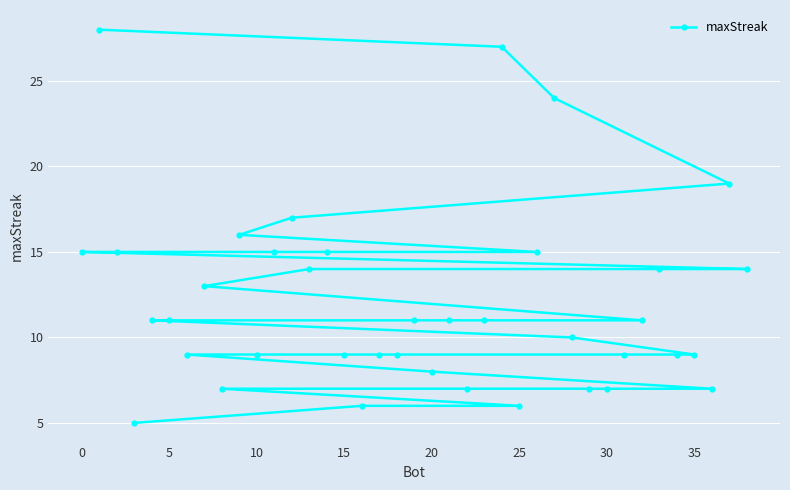

What is the sum of all values?

469